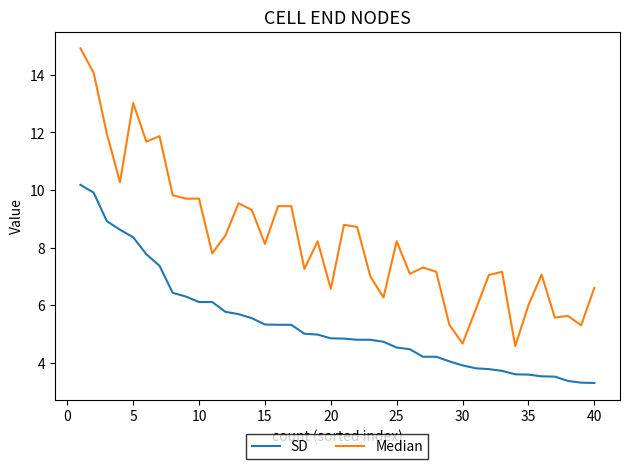

What is the highest value of the SD series?

10.2